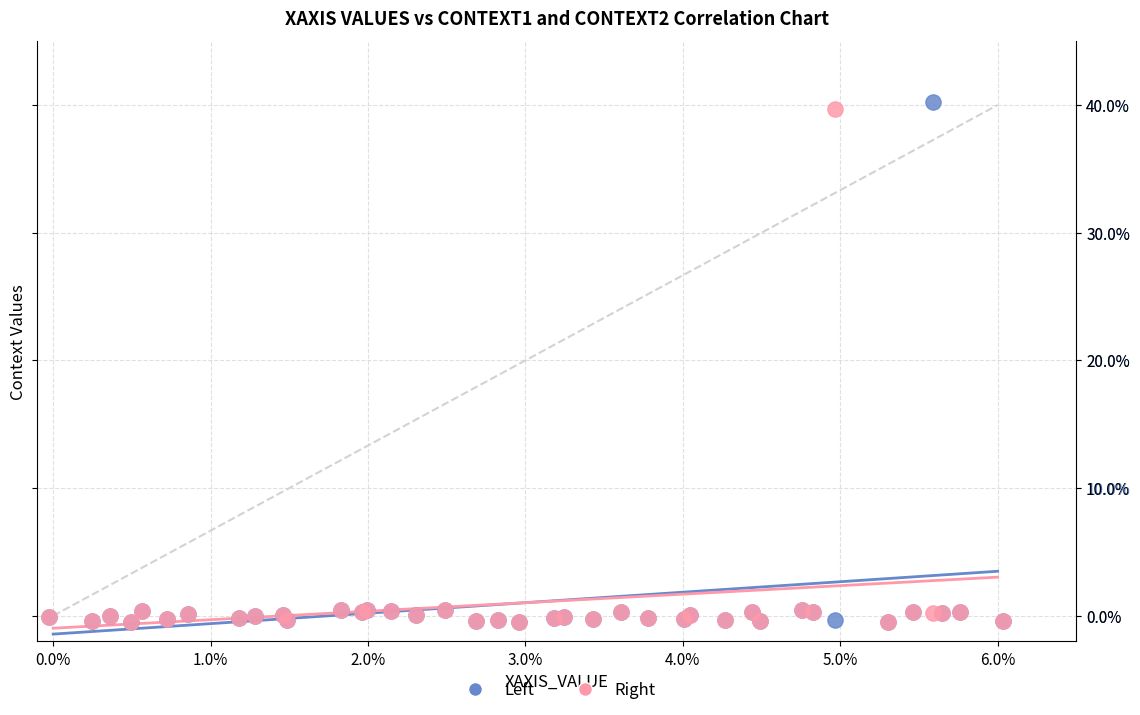

What are all the series names shown in the legend?

Left, Right